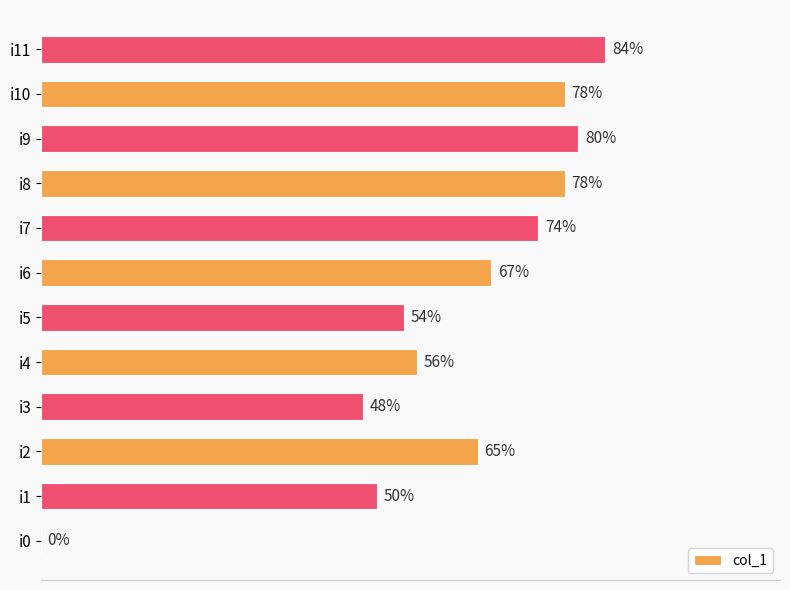

Which label corresponds to the largest value in the chart?

i11